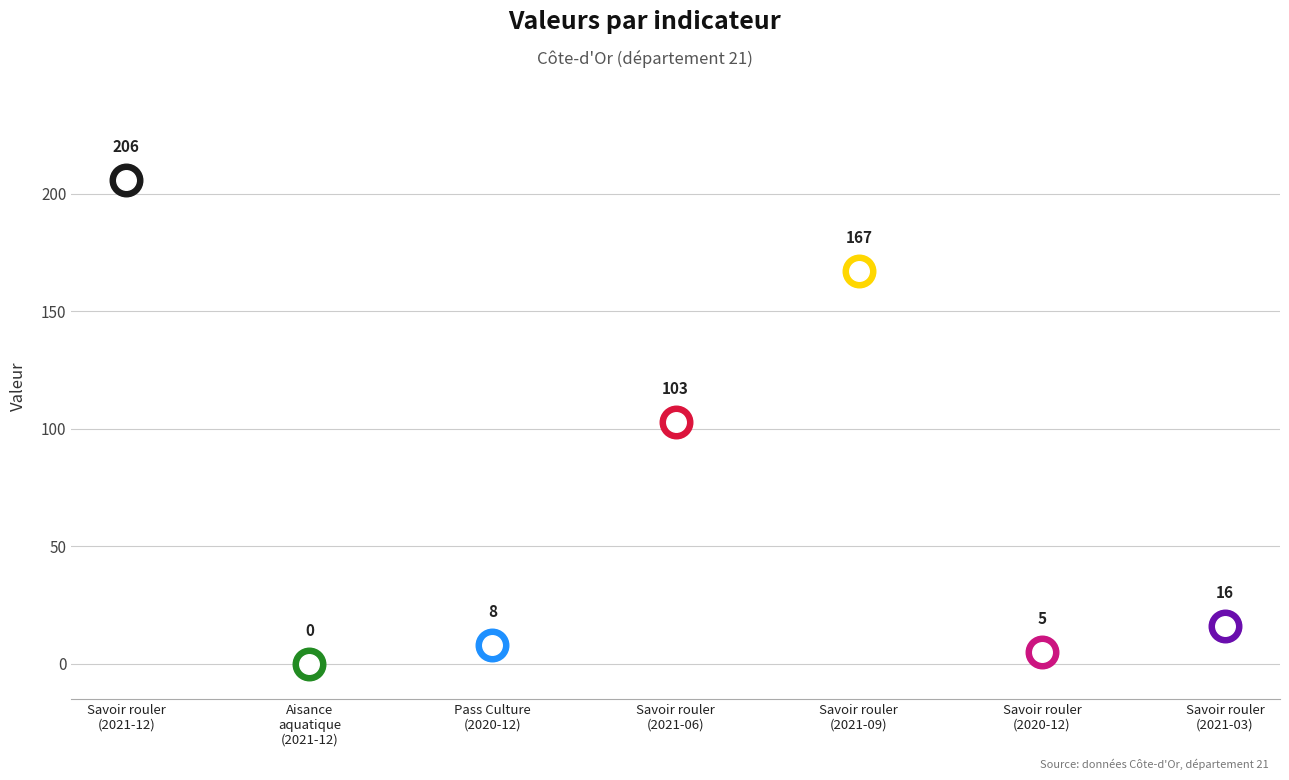

Which has a higher value, nb-attestations-savoir-rouler-velo (2021-09) or nb-attestations-savoir-rouler-velo (2021-12)?

nb-attestations-savoir-rouler-velo (2021-12)